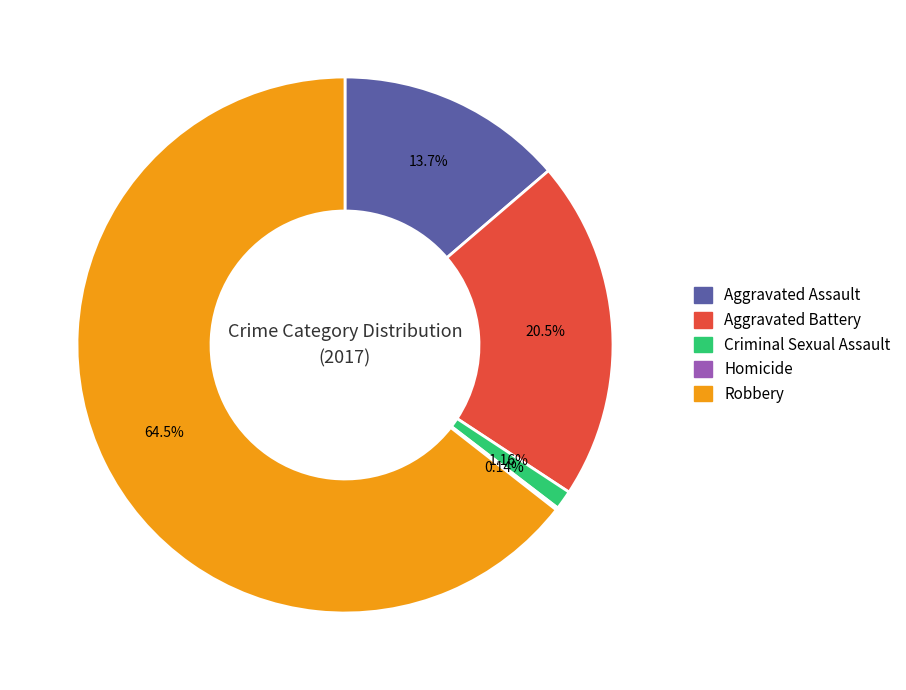

True or false: Aggravated Assault accounts for 25% of the total.

False